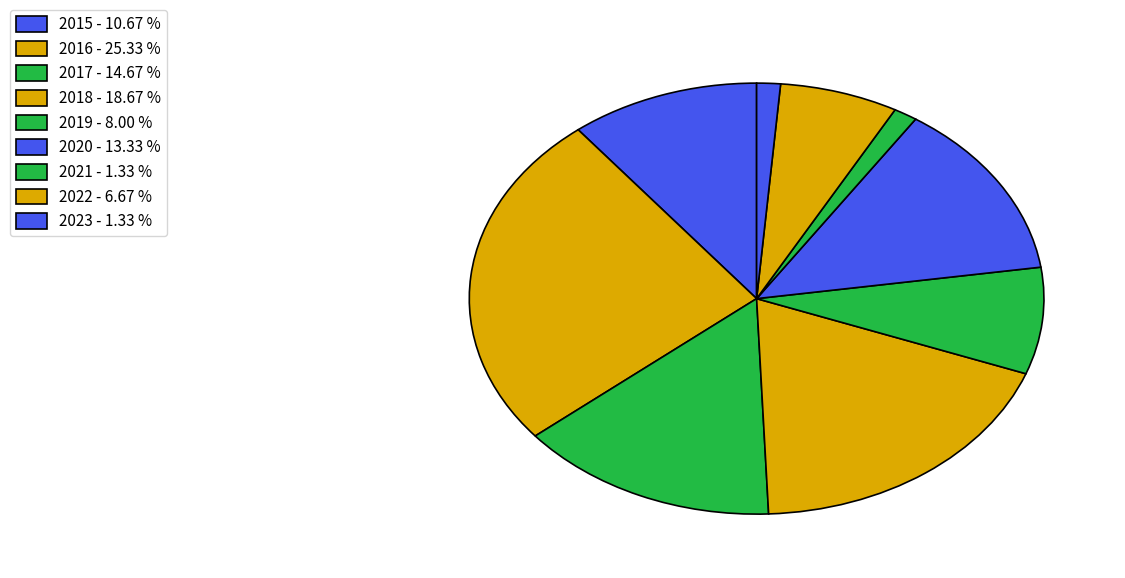

How many slices are in this pie chart?

9